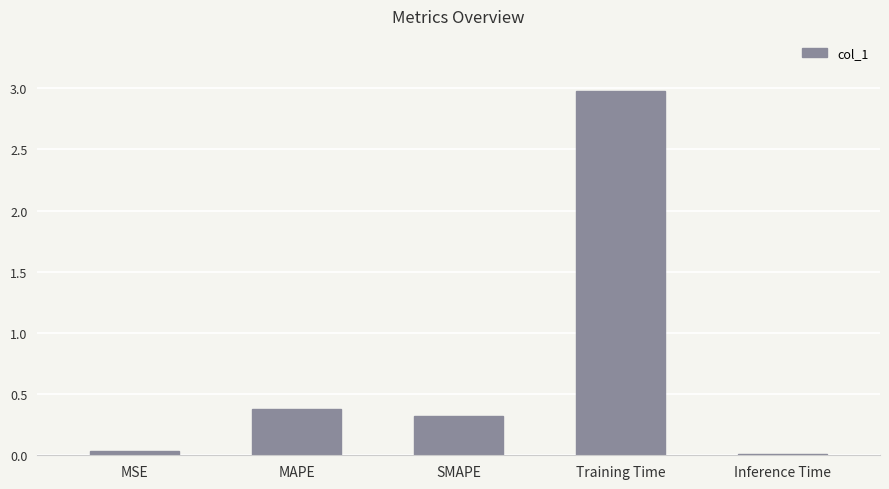

What is the difference between the maximum and minimum values?

3.0